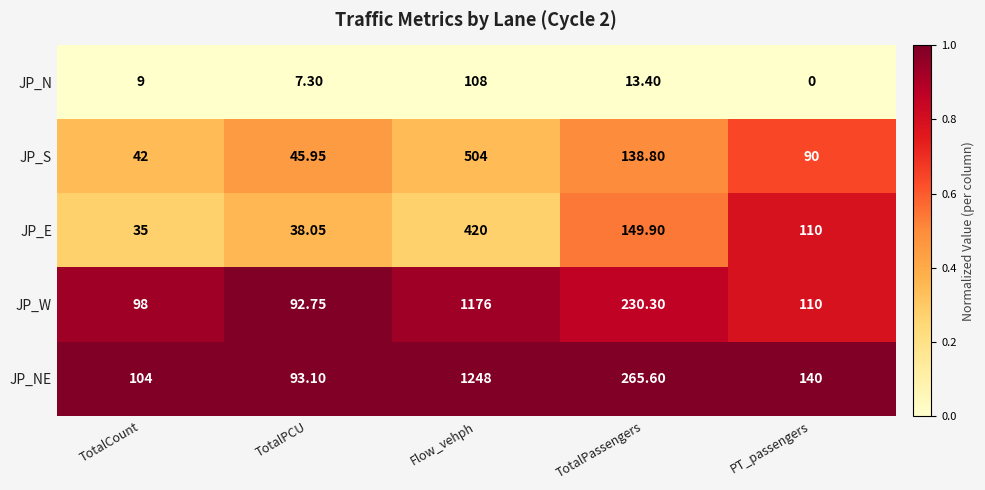

List the series in order of their peak value, lowest first.

JP_N, JP_E, JP_S, JP_W, JP_NE